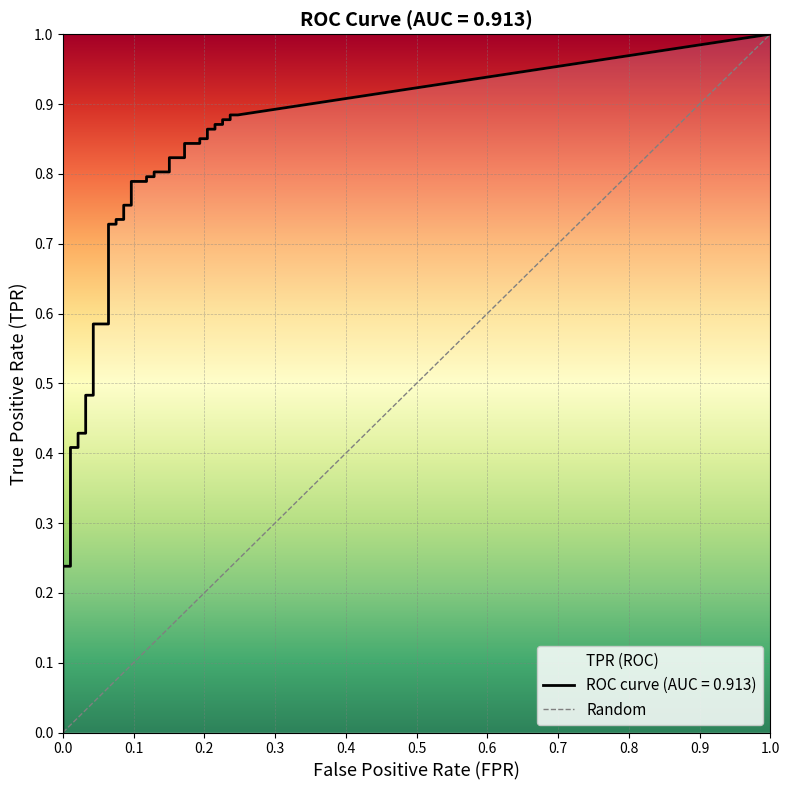

Does the chart display data point markers on the line(s)?

No